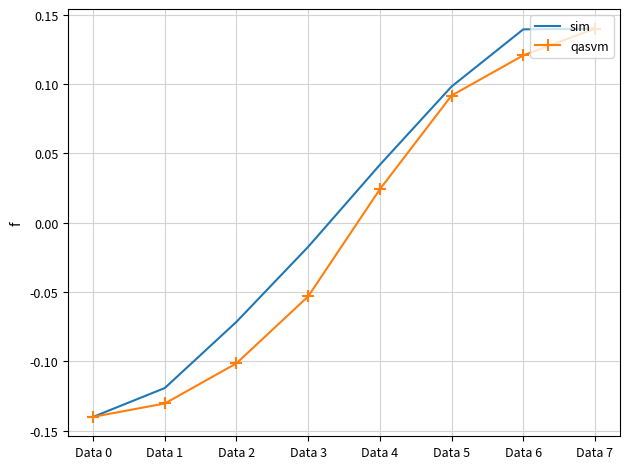

True or false: sim has a value of -0.2 at Data 0.

False